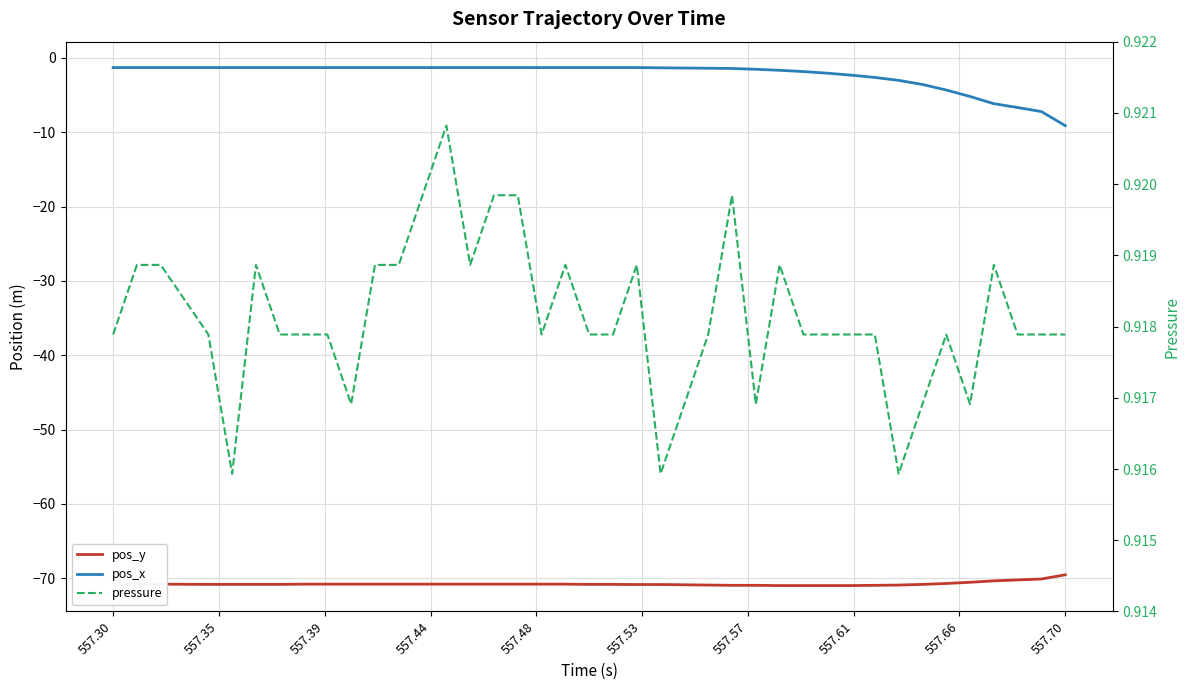

What are all the series names shown in the legend?

pos_y, pos_x, pressure